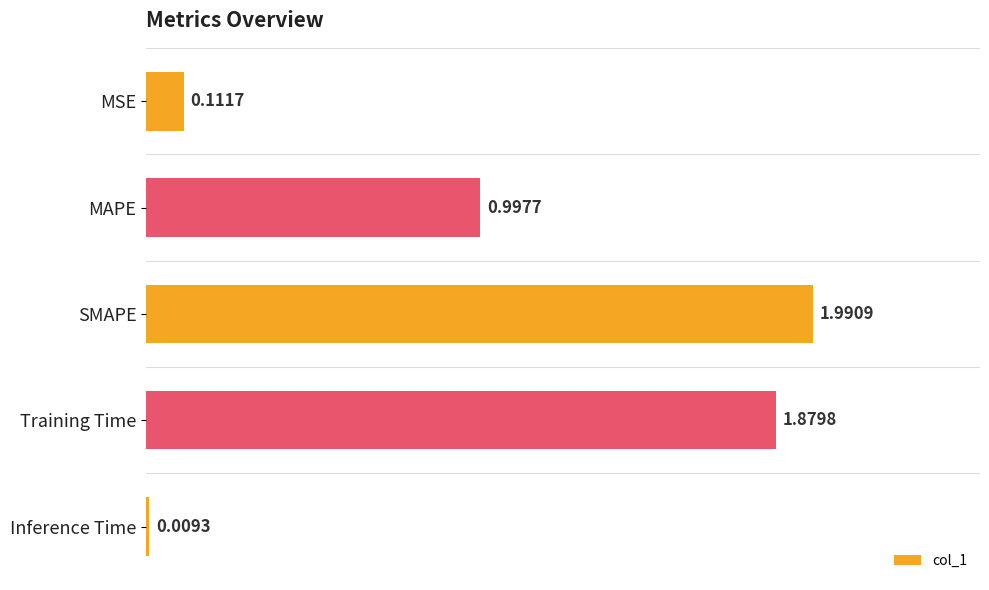

Rank the categories by value from lowest to highest.

Inference Time, MSE, MAPE, Training Time, SMAPE